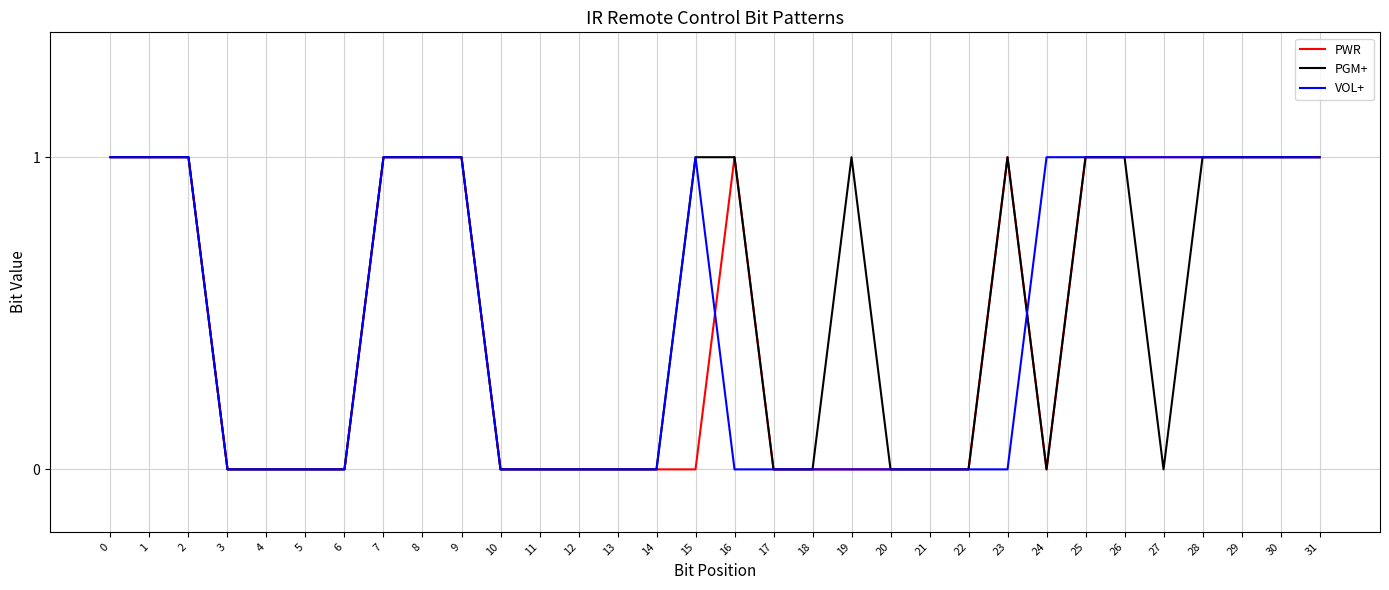

True or false: PWR and VOL+ intersect in this chart.

True